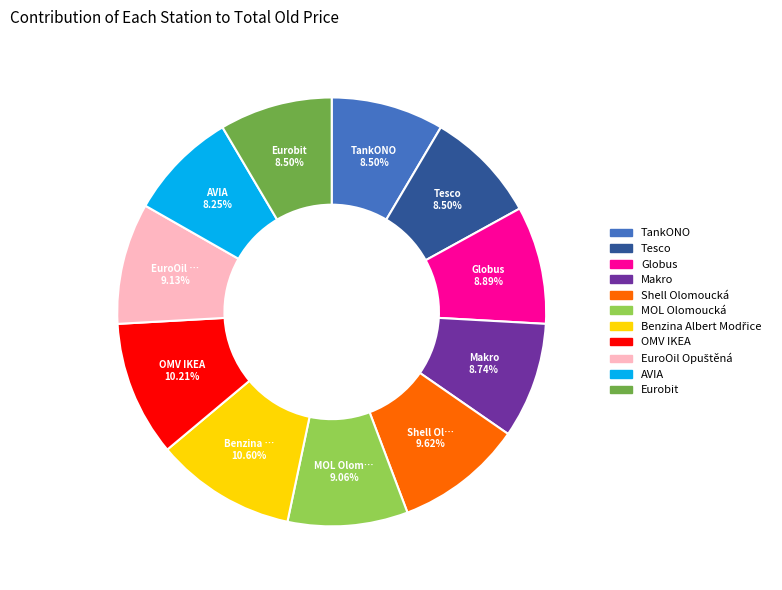

To the nearest percent, what is the average slice percentage?

9%